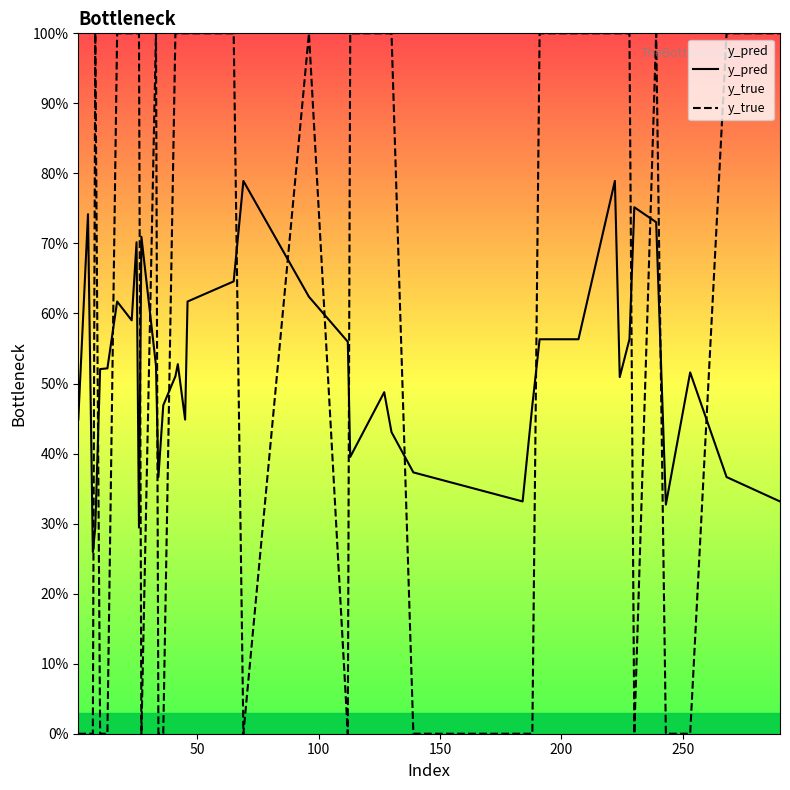

Is this an area chart (filled region under the line)?

No